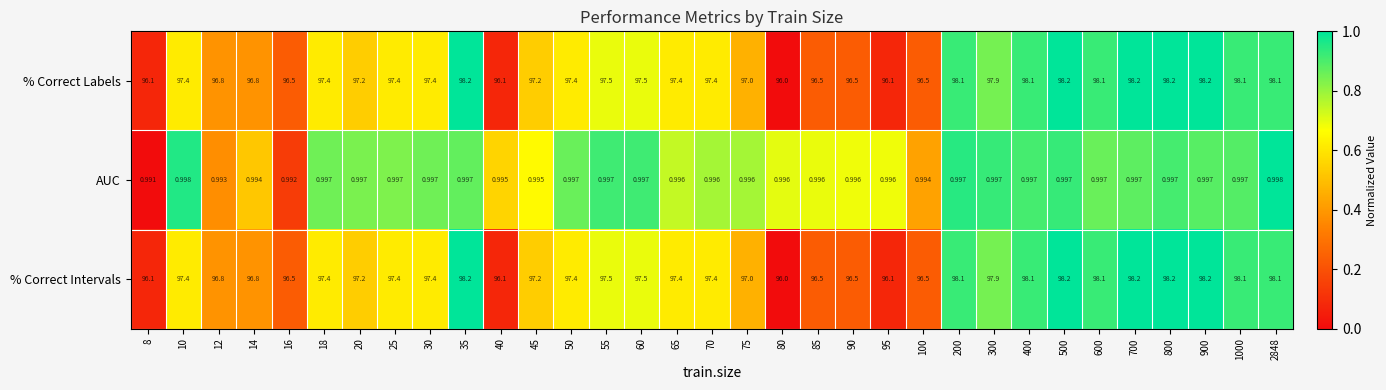

Between 8 and 95, which series saw the biggest shift?

AUC